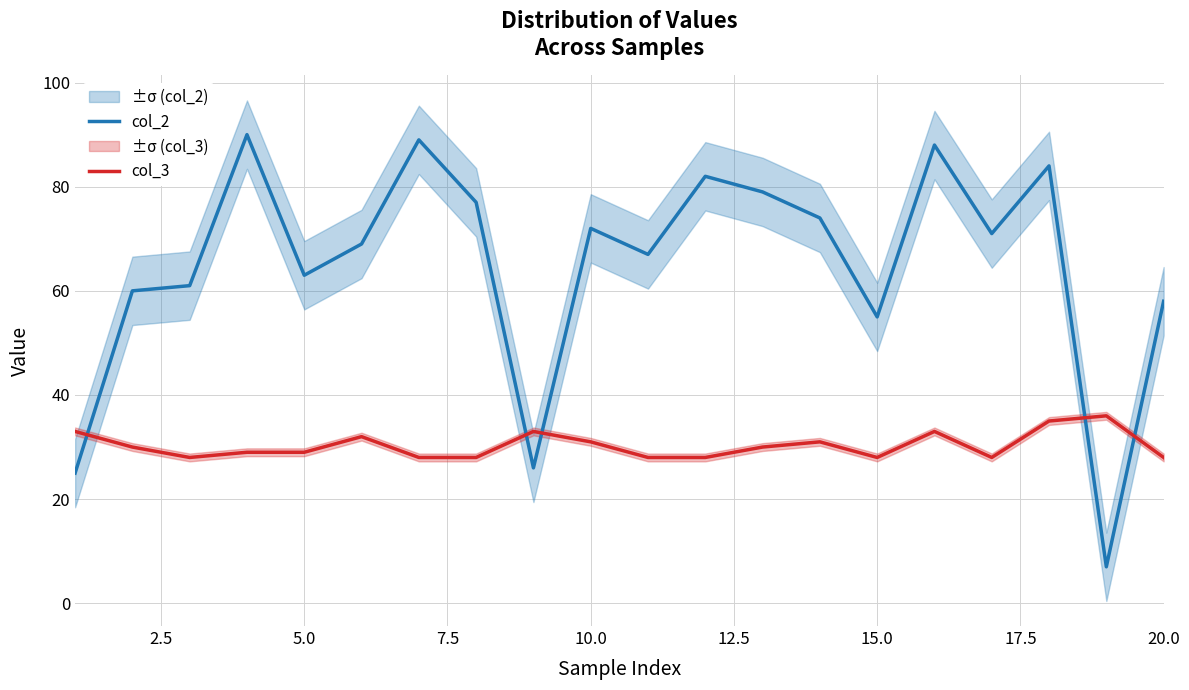

Reading right to left, extract all data points from this chart.

col_2: 58	7	84	71	88	55	74	79	82	67	72	26	77	89	69	63	90	61	60	25
col_3: 28	36	35	28	33	28	31	30	28	28	31	33	28	28	32	29	29	28	30	33